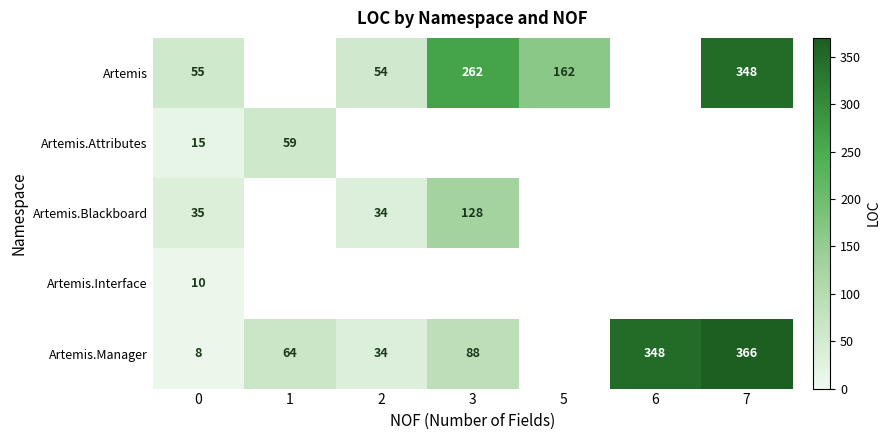

How many series are shown in this chart?

5